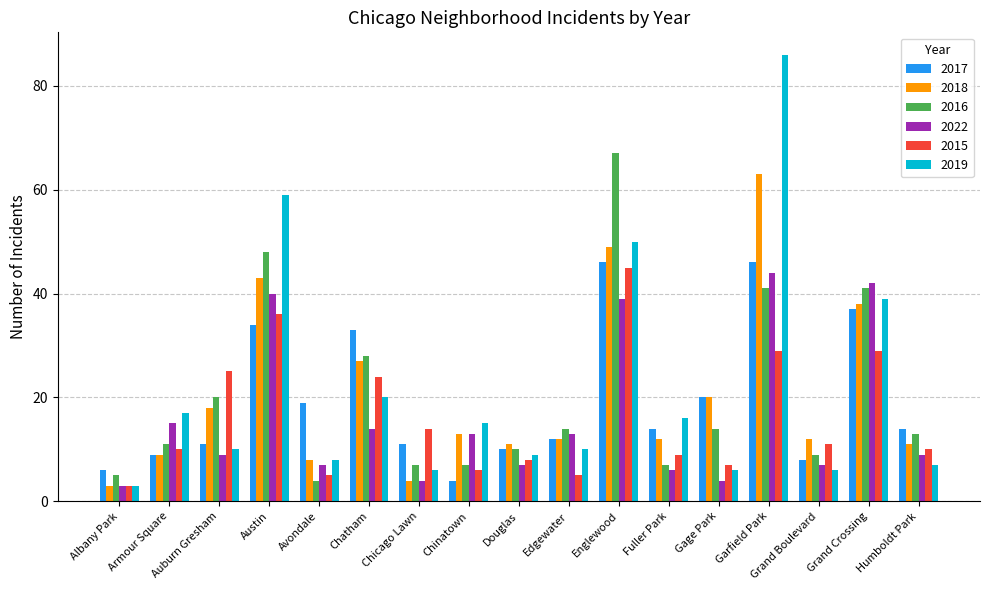

At which category is the sum across all series the highest?

Garfield Park